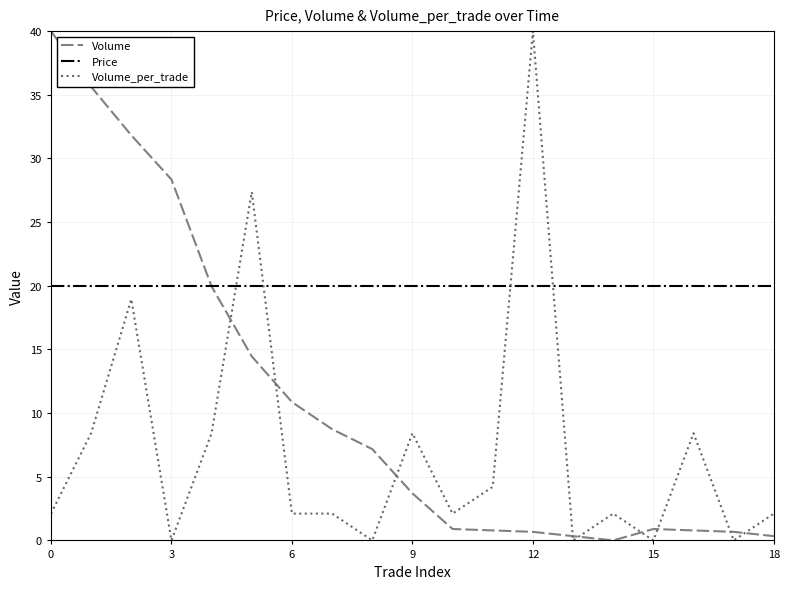

Which series has the largest total across all categories?

Price